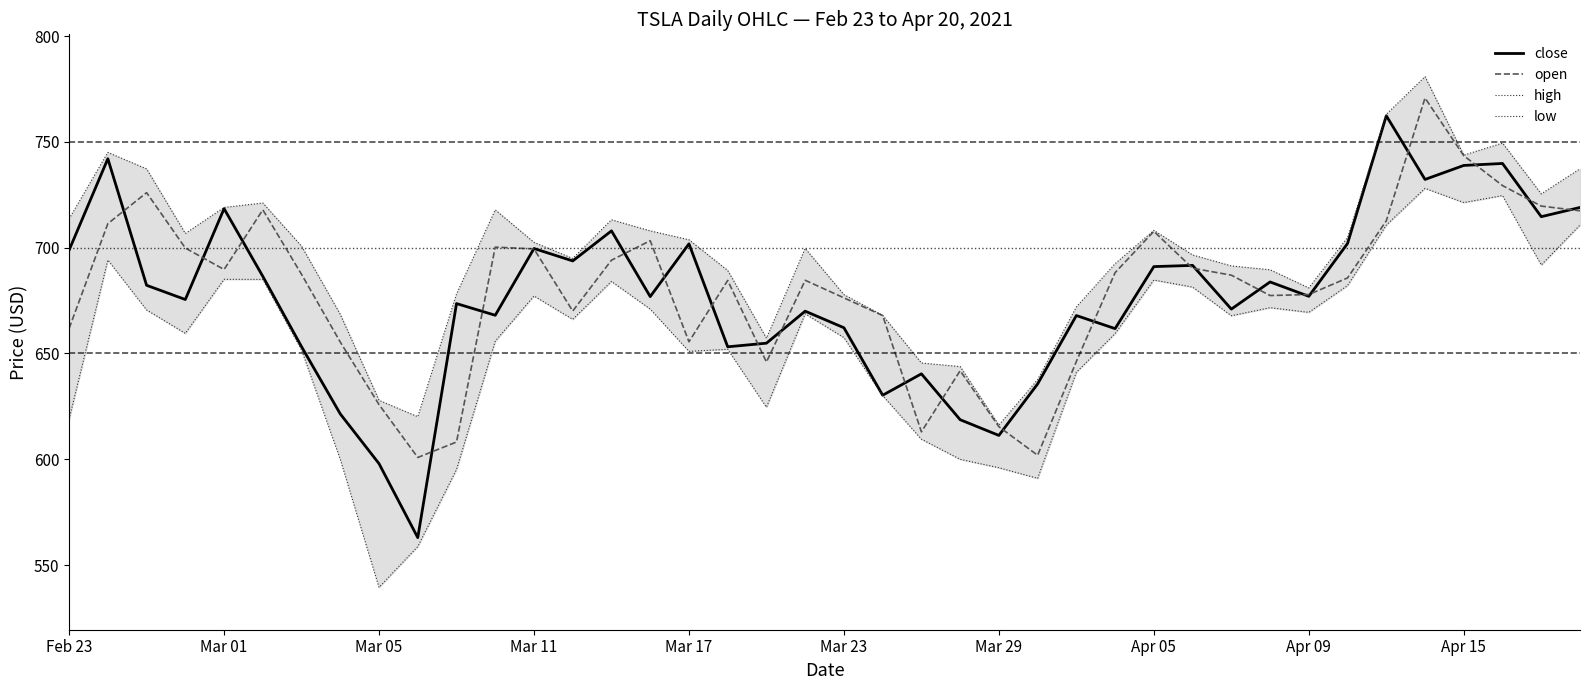

Count the number of categories in the chart.

40